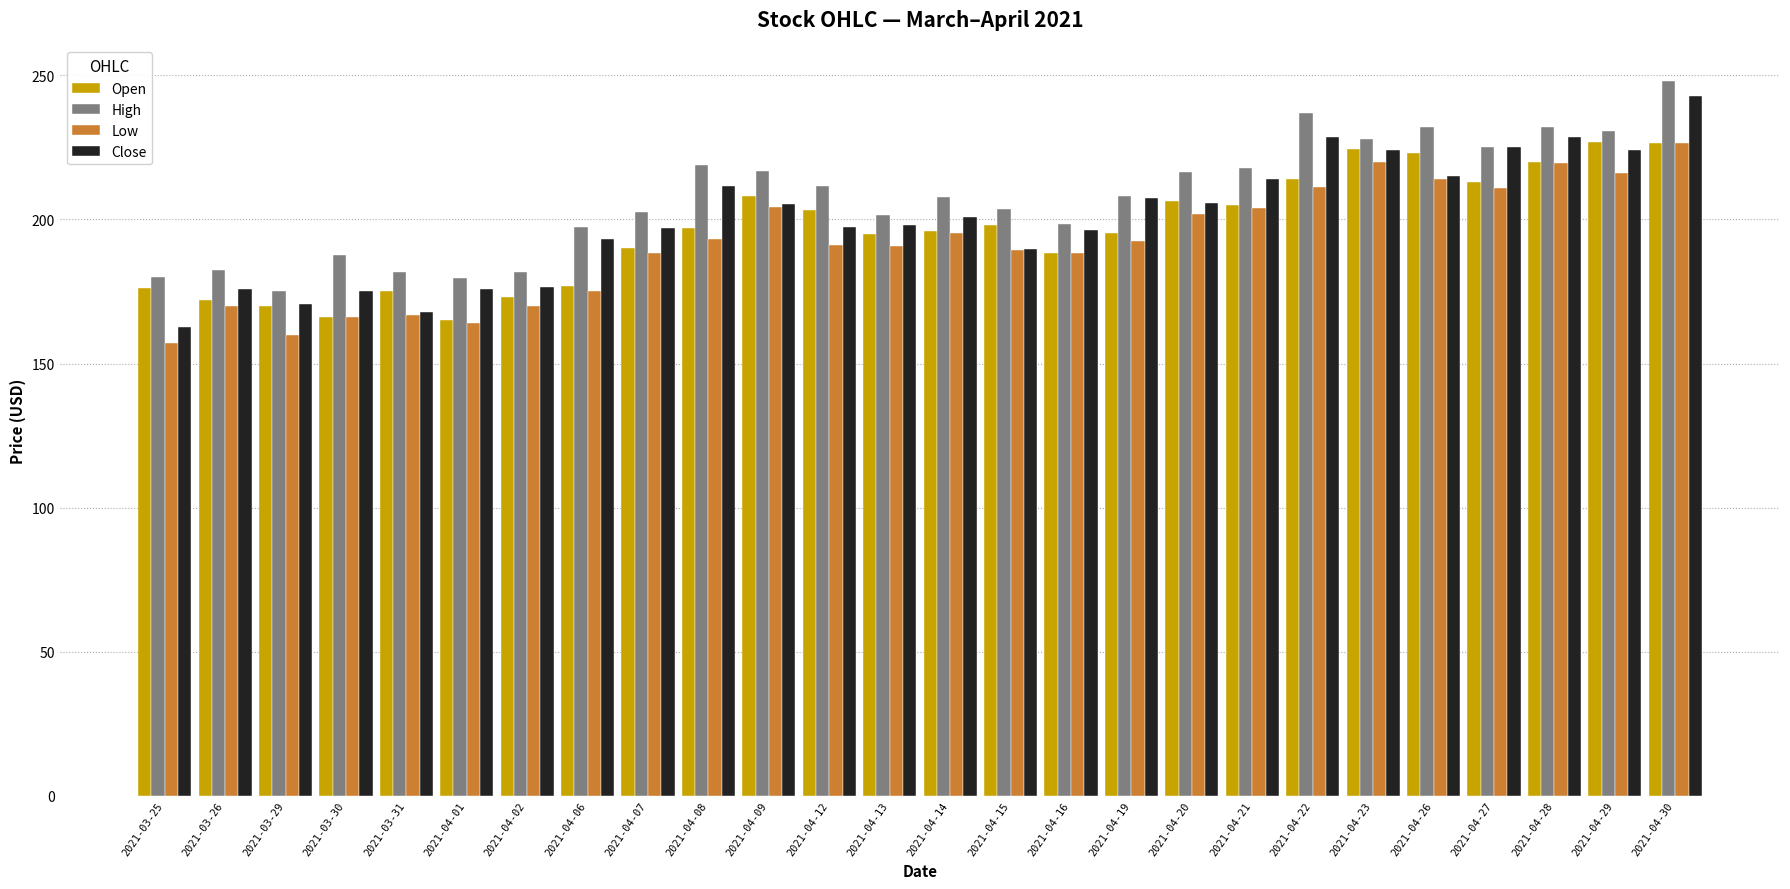

Read the Close value at 2021-04-12.

197.4